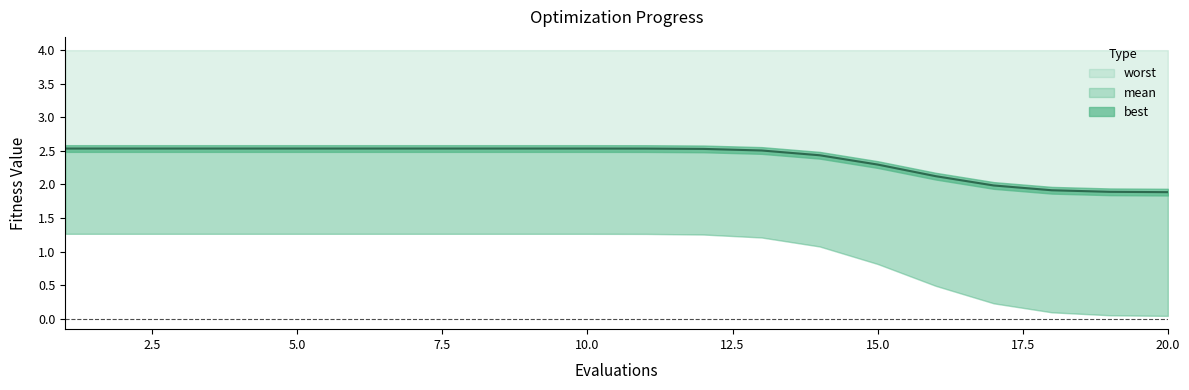

What is the approximate value of worst at 15?

4.0